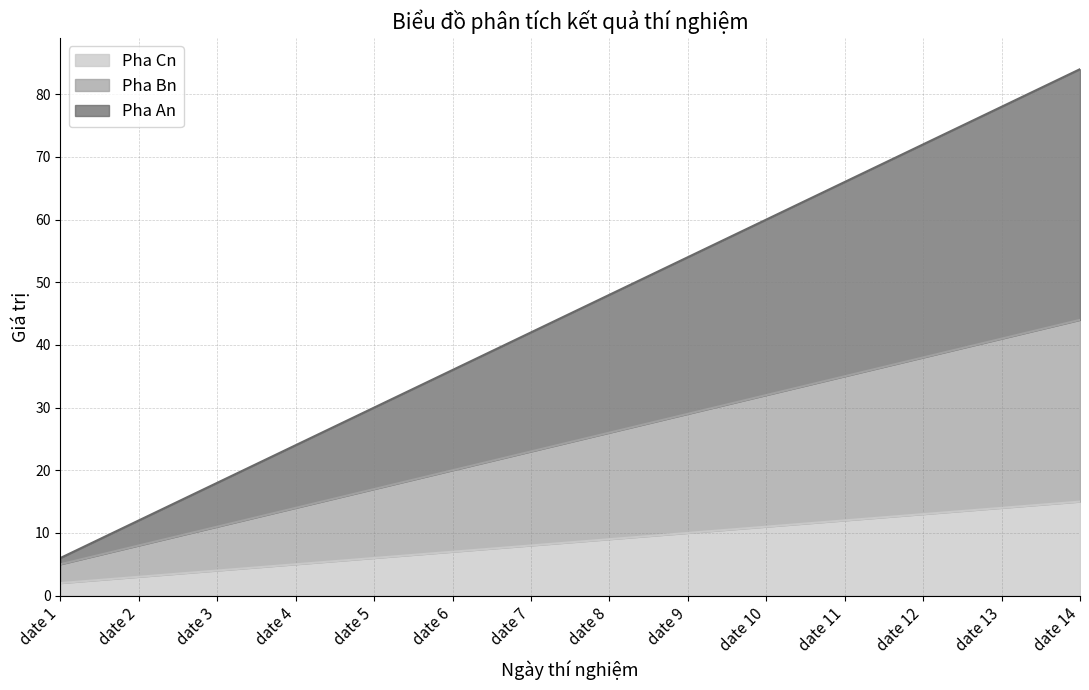

At which label is Pha Bn closest to 24?

date 7